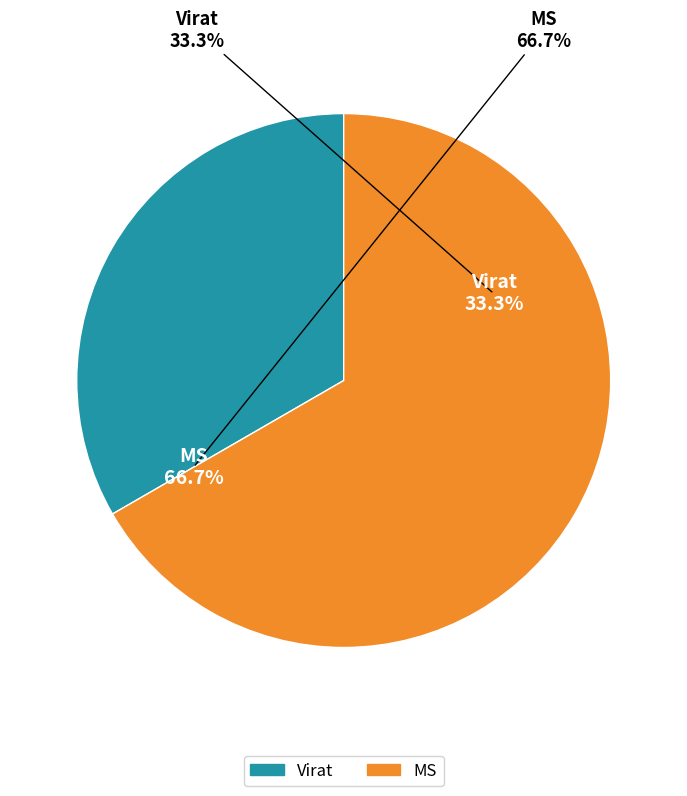

True or false: Virat accounts for 33% of the total.

True